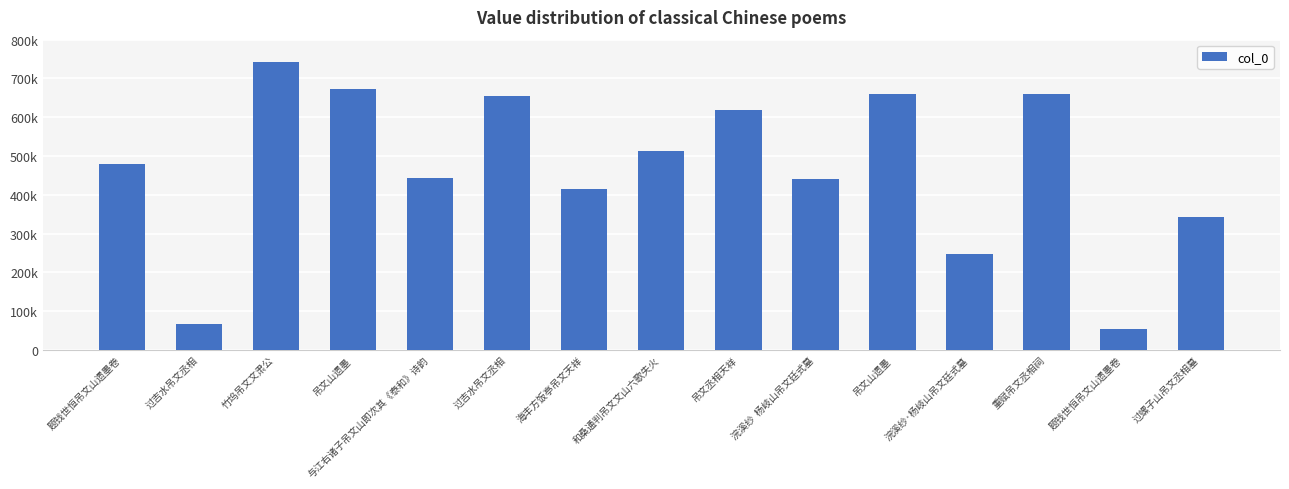

Does the chart contain any negative values?

No